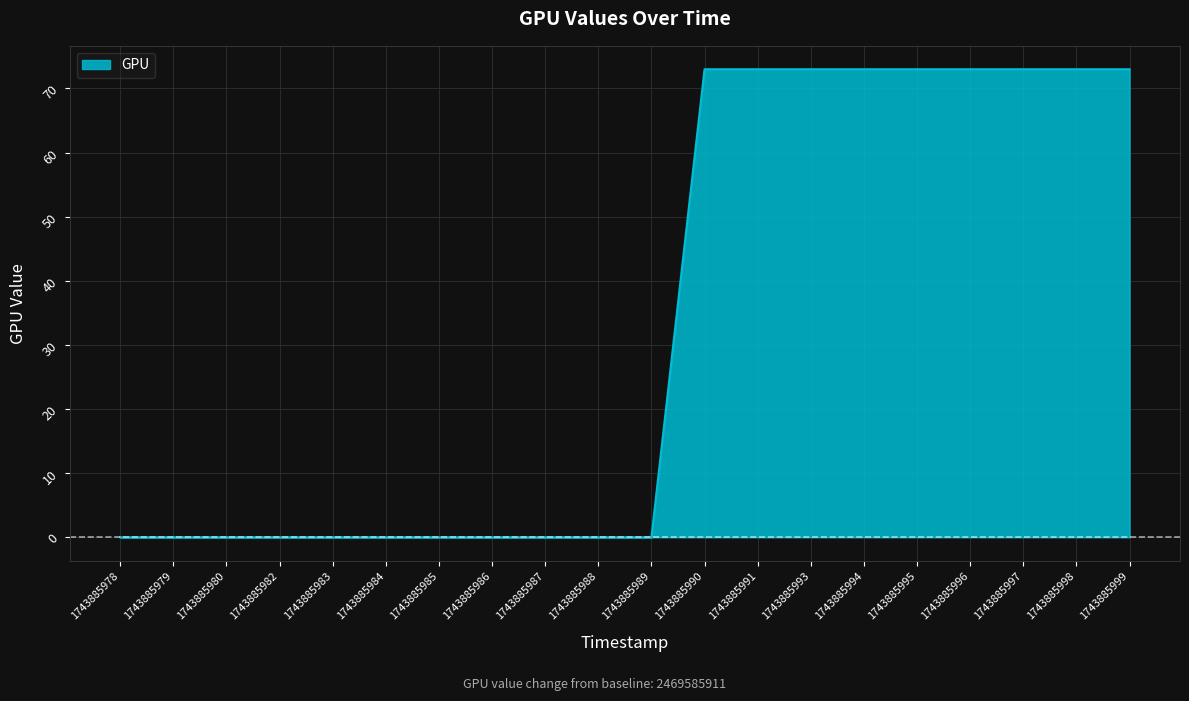

What is the difference between the maximum and minimum values?

73